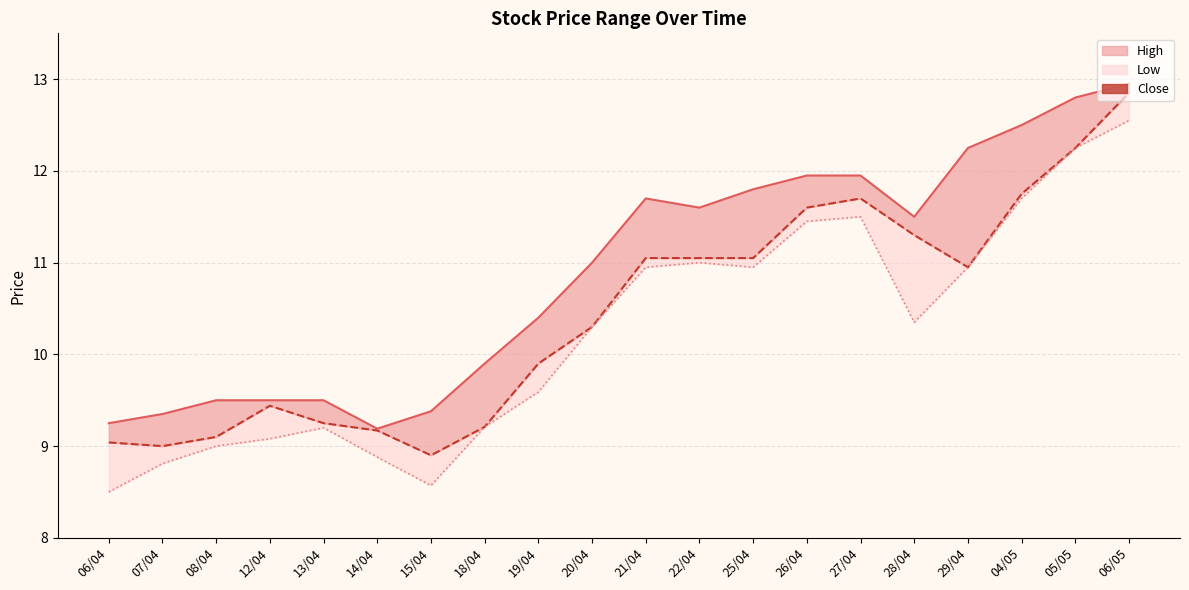

Between 14/04 and 07/04, which is larger?

07/04